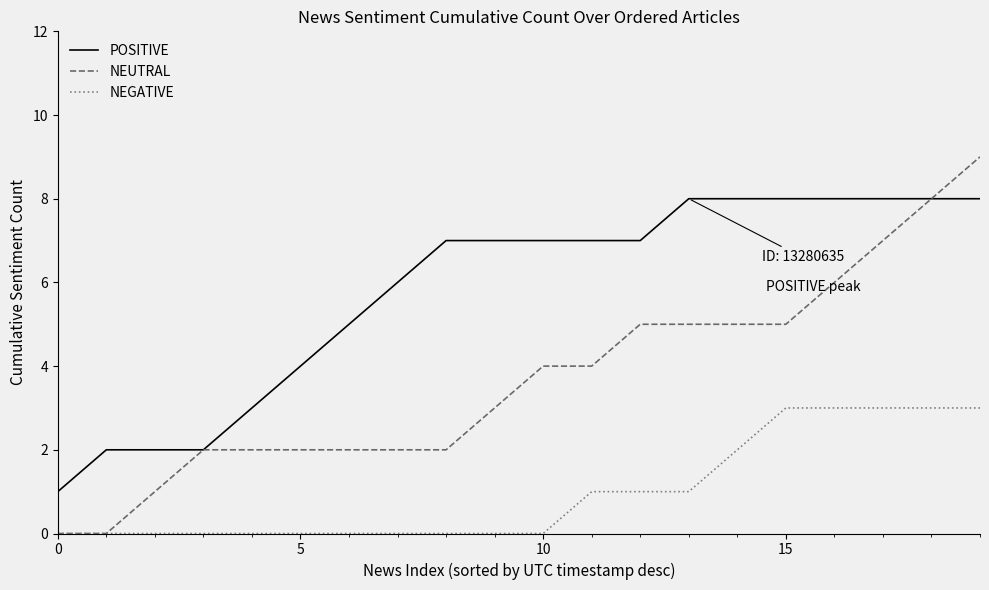

List the series in order of their overall mean, highest first.

POSITIVE, NEUTRAL, NEGATIVE